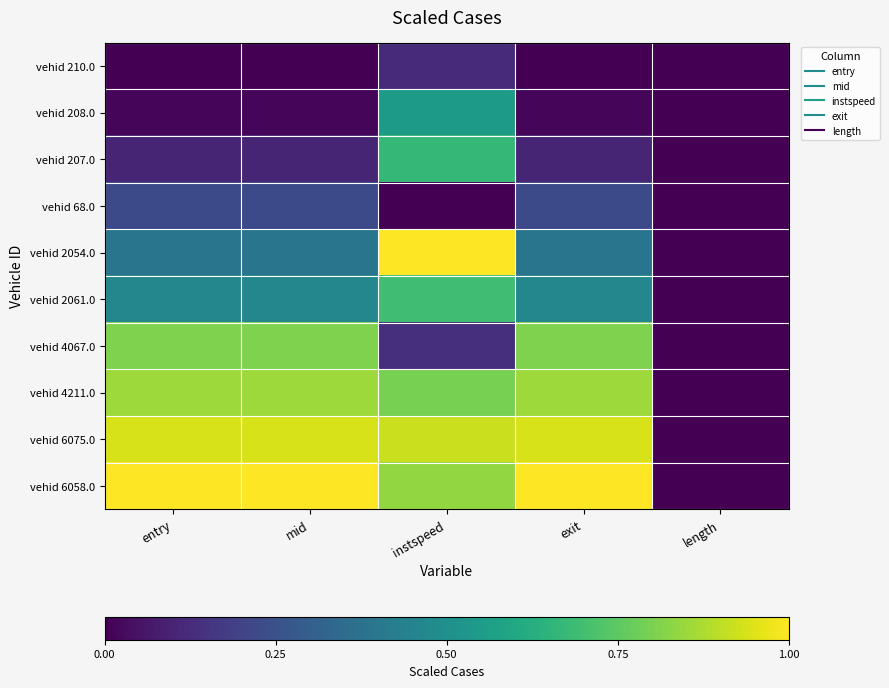

At instspeed, list the series in order from largest to smallest.

vehid 2054.0, vehid 6075.0, vehid 6058.0, vehid 4211.0, vehid 2061.0, vehid 207.0, vehid 208.0, vehid 4067.0, vehid 210.0, vehid 68.0